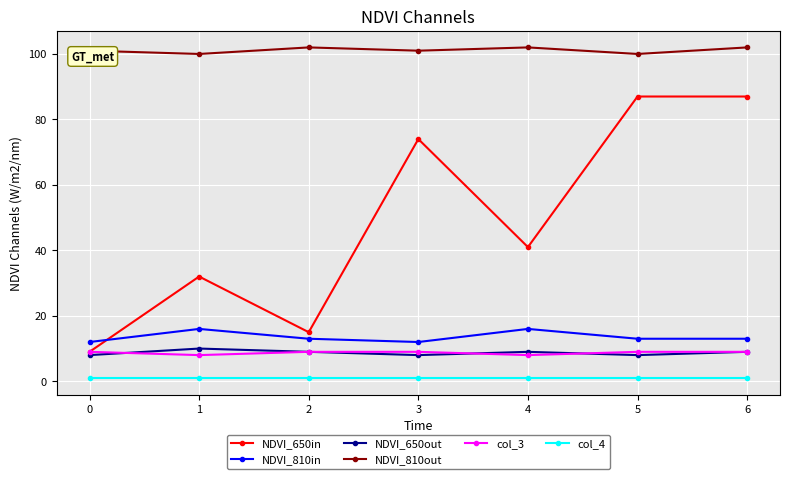

What is the maximum value shown in the chart?

102